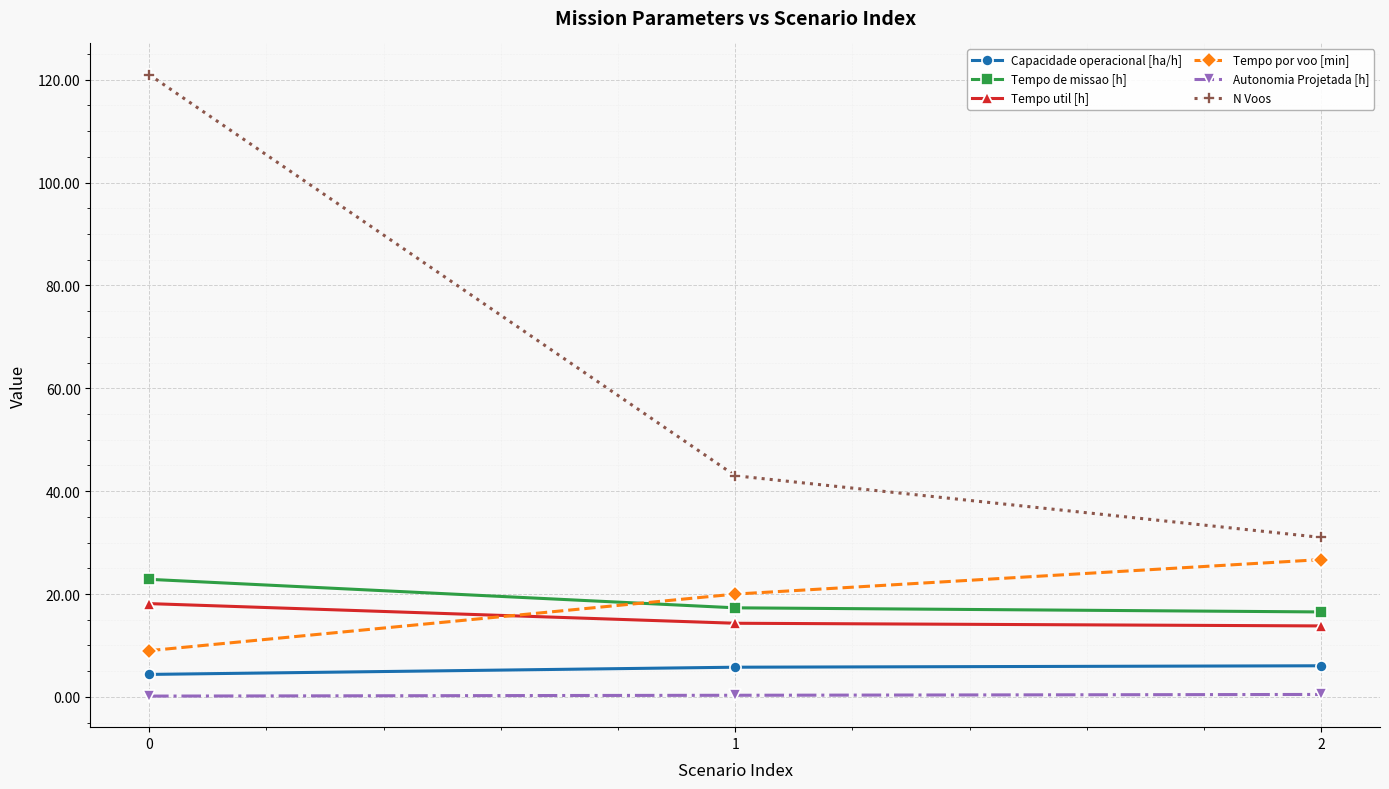

Is it true that N Voos equals 31.0 at 2?

True